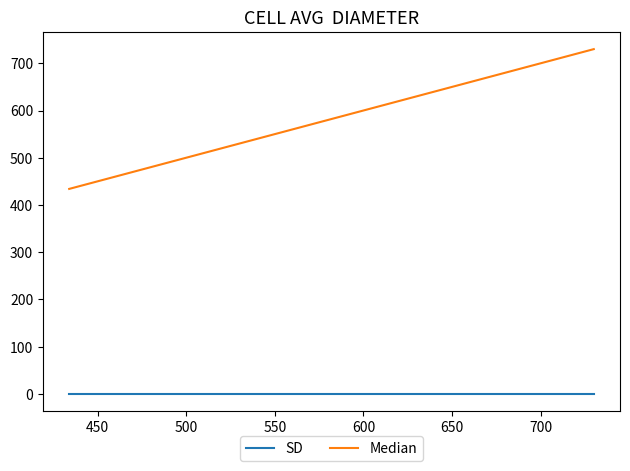

Does the chart display data point markers on the line(s)?

No